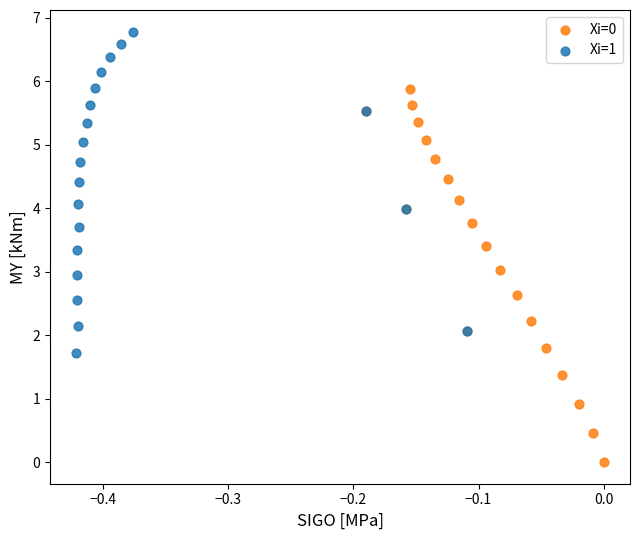

Which series contains the highest Y value?

Xi=1